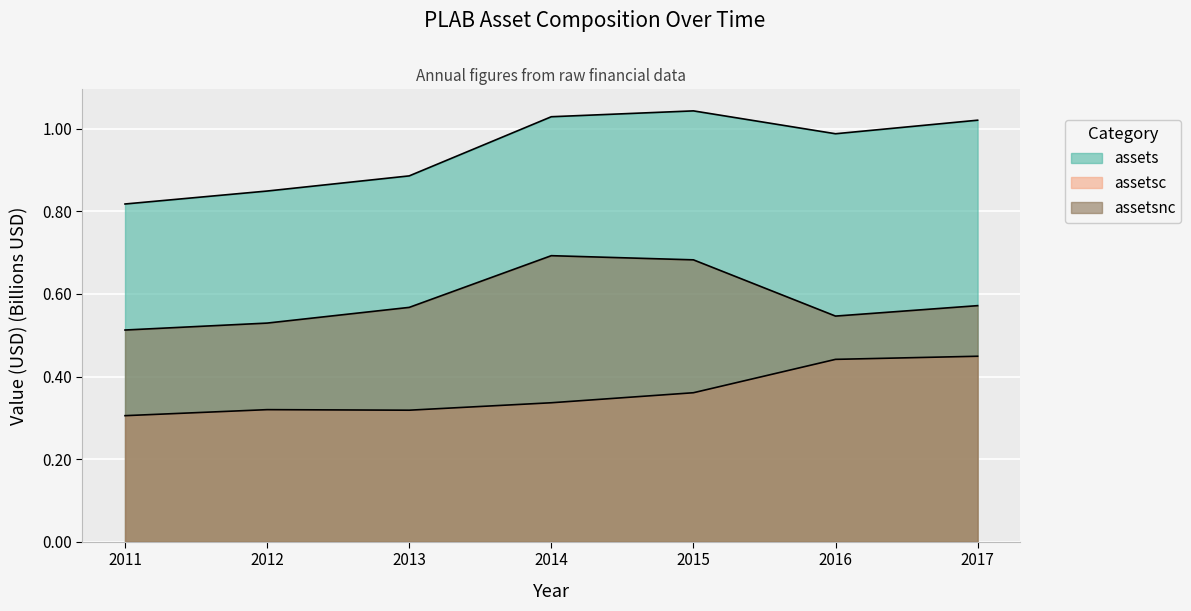

True or false: assetsc has a value of 0.5 at 2014.

False